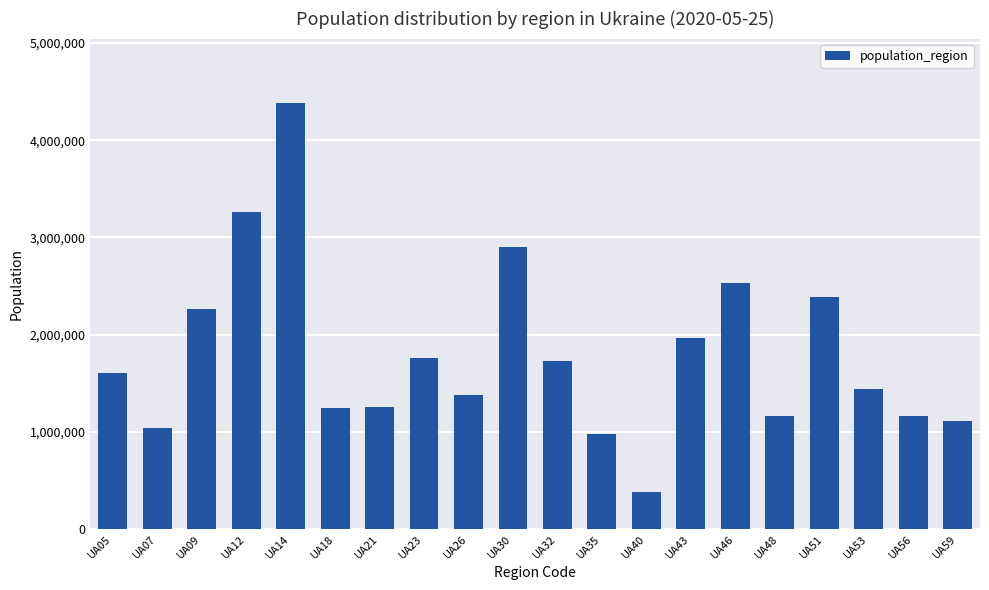

How many data points does each series have?

20